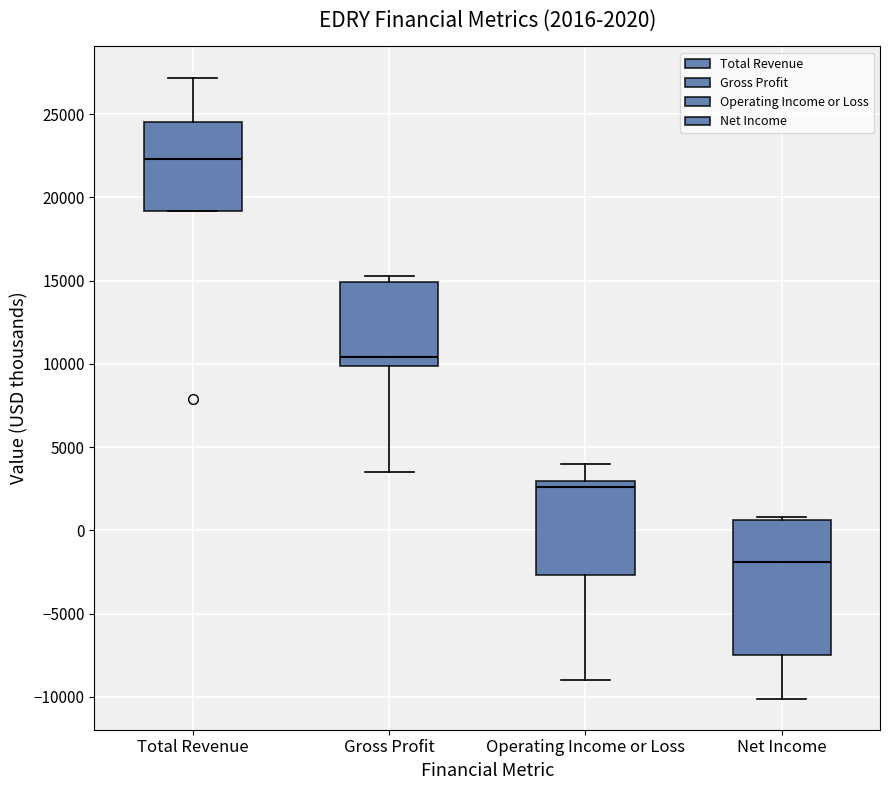

Which box has the lowest median line?

Net Income